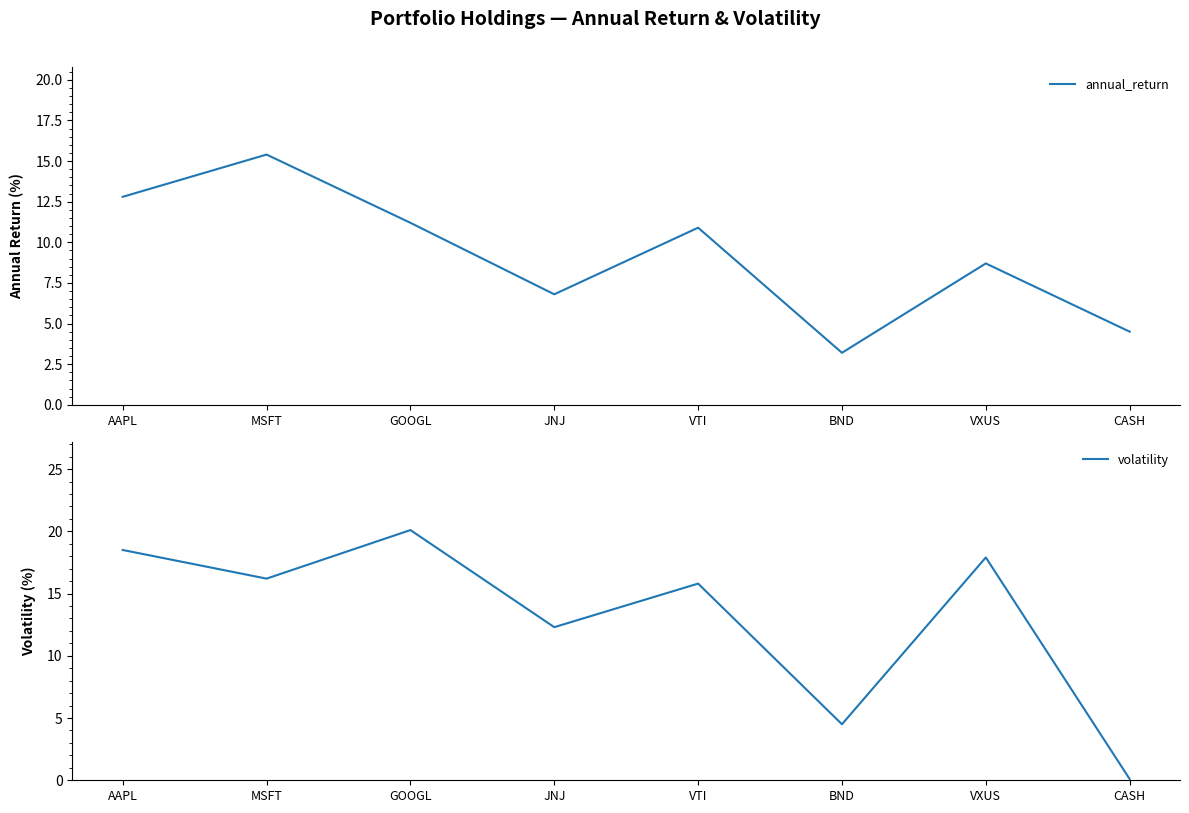

Rank the series at BND from lowest to highest value.

annual_return, volatility